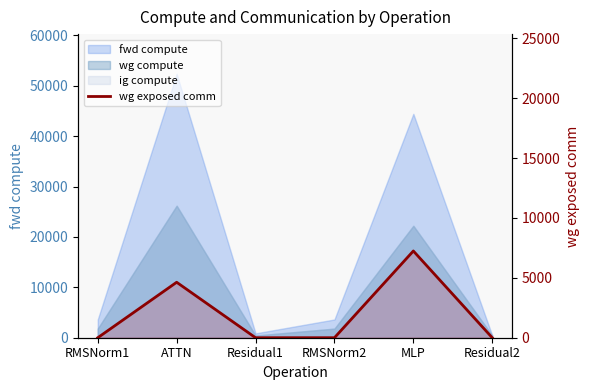

What is the difference between the maximum and second lowest values?

7242.3